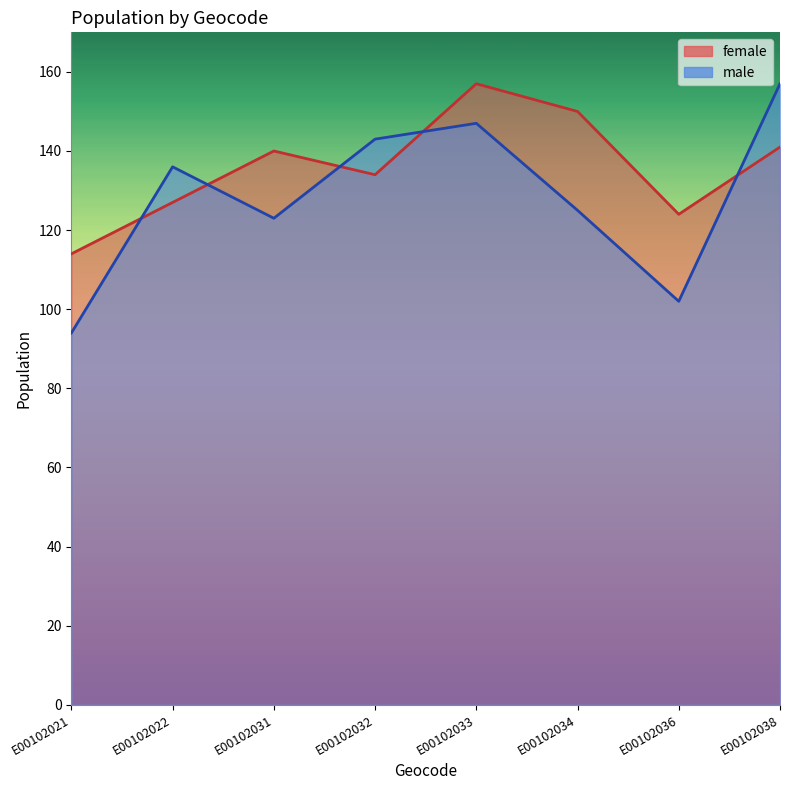

Rank the series by their maximum value, from lowest to highest.

female, male